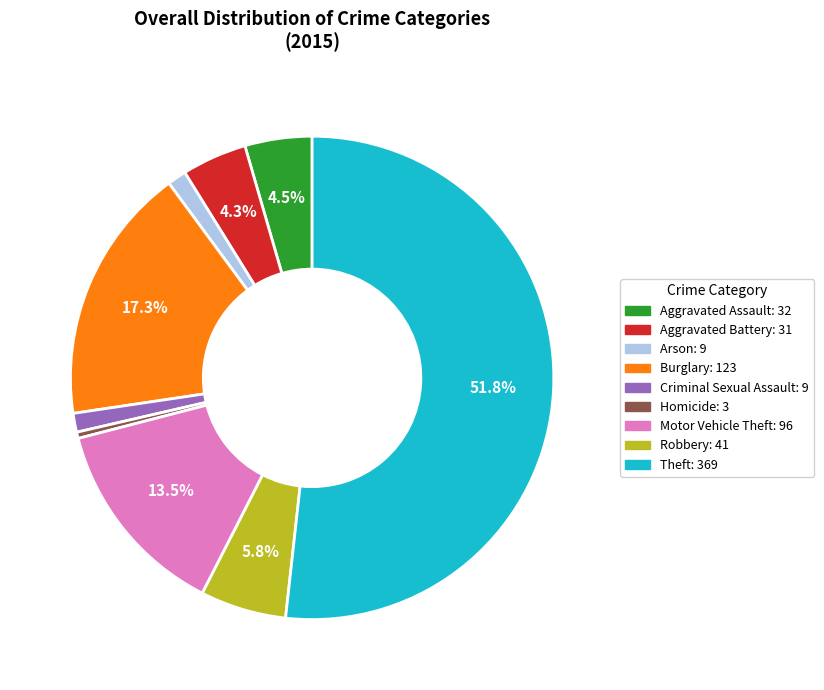

To the nearest percent, what is the difference between the Aggravated Assault and Motor Vehicle Theft slice percentages?

9%